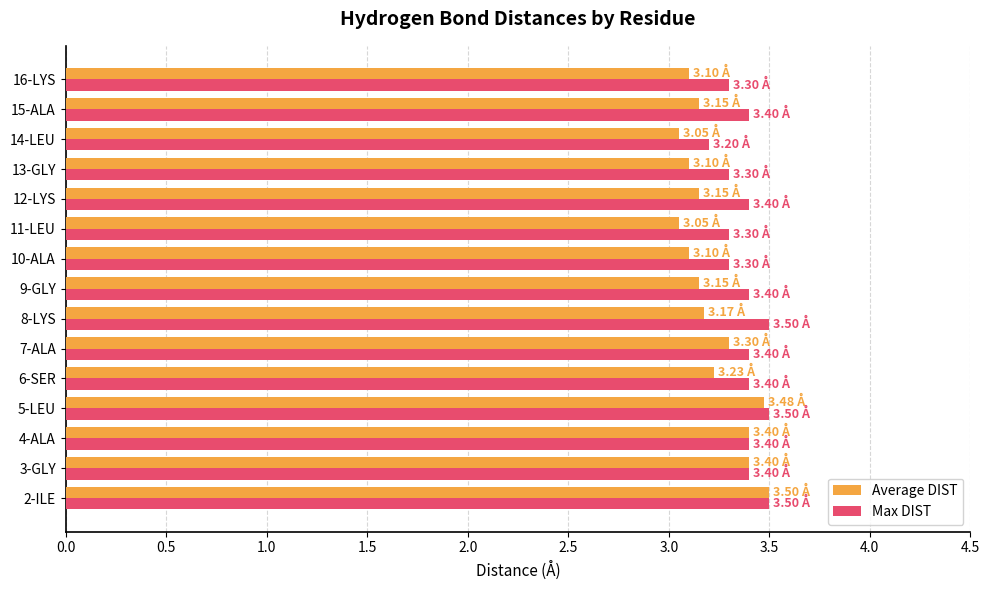

Which series has the largest range (max minus min)?

Average DIST